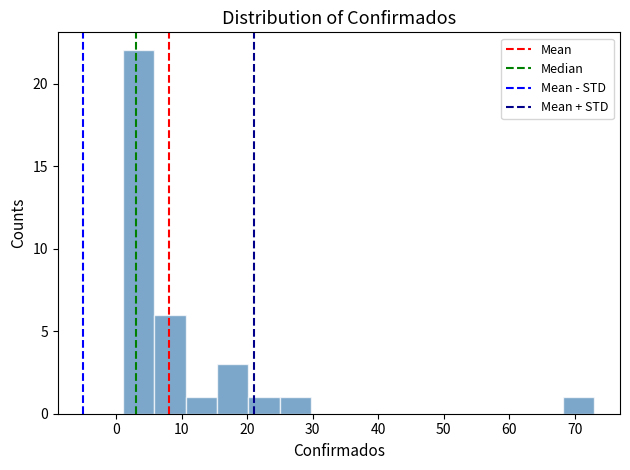

Reading left to right, list every bar in this chart as the range it spans on the x-axis followed by its height. Neither the bar edges nor the heights are printed on the chart, so give them approximately, as read against the axes.

1.0 to 5.8: 22
5.8 to 10.6: 6
10.6 to 15.4: 1
15.4 to 20.2: 3
20.2 to 25.0: 1
25.0 to 29.8: 1
29.8 to 34.6: 0
34.6 to 39.4: 0
39.4 to 44.2: 0
44.2 to 49.0: 0
49.0 to 53.8: 0
53.8 to 58.6: 0
58.6 to 63.4: 0
63.4 to 68.2: 0
68.2 to 73.0: 1